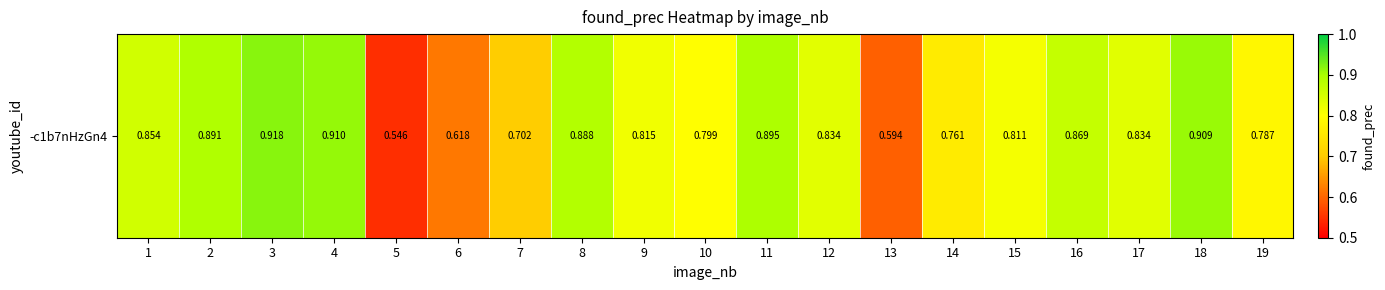

What is the difference between the second highest and minimum values?

0.4